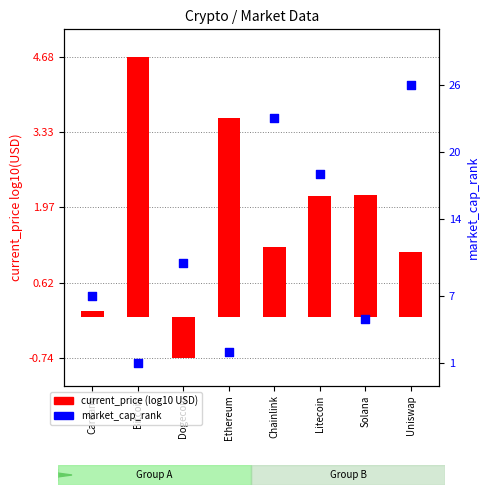

Is the value of current_price (log10) at Solana greater than the value of market_cap_rank at Dogecoin?

No